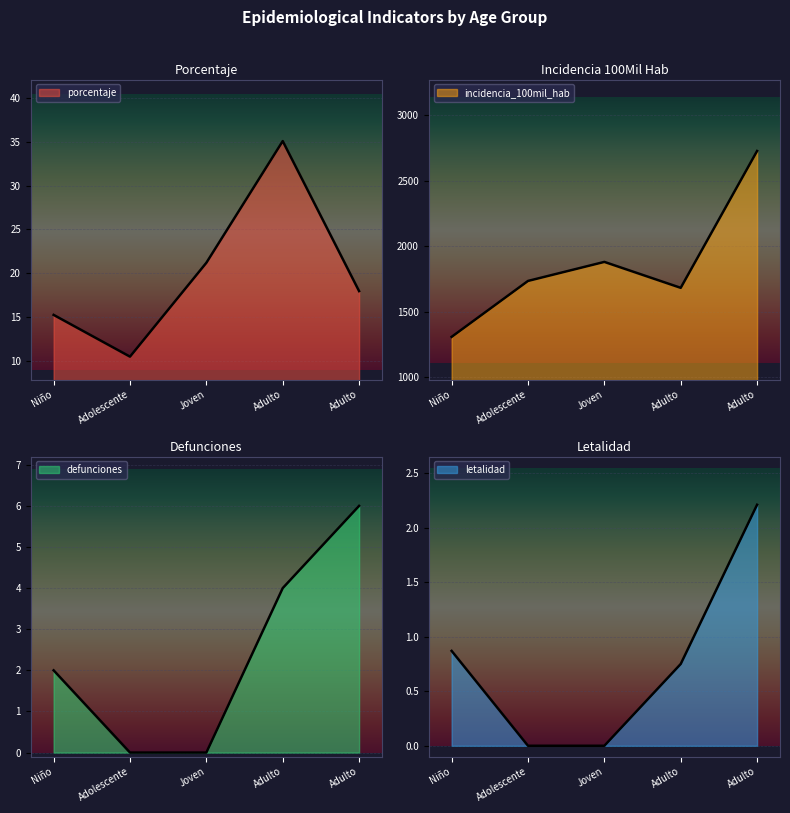

List the series in order of their peak value, highest first.

incidencia_100mil_hab, porcentaje, defunciones, letalidad